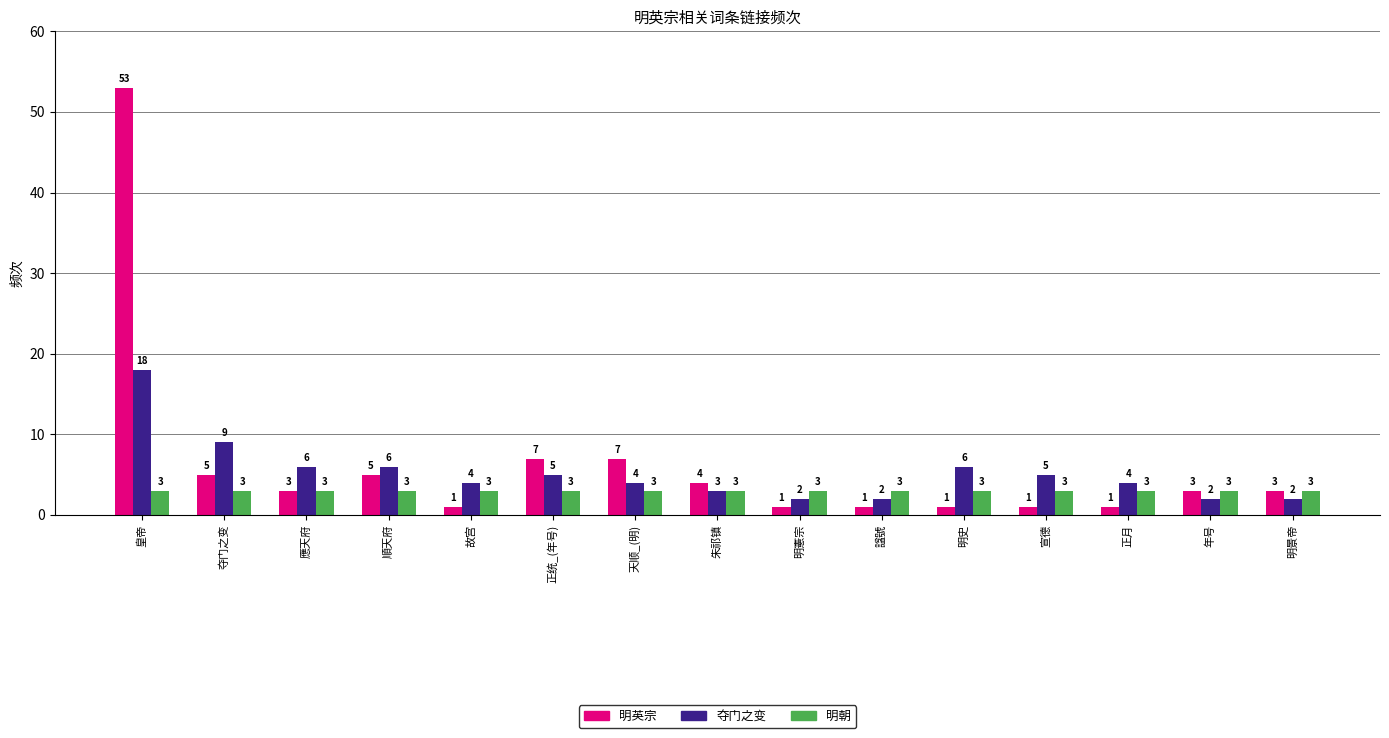

Between 順天府 and 明景帝, which series saw the biggest shift?

夺门之变